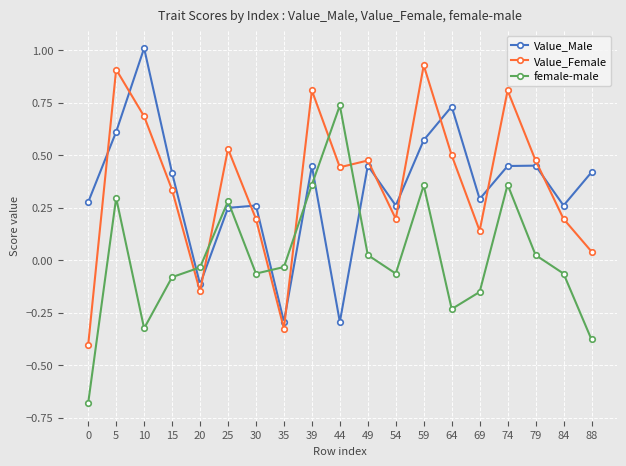

At which label does Value_Female first exceed 0?

5